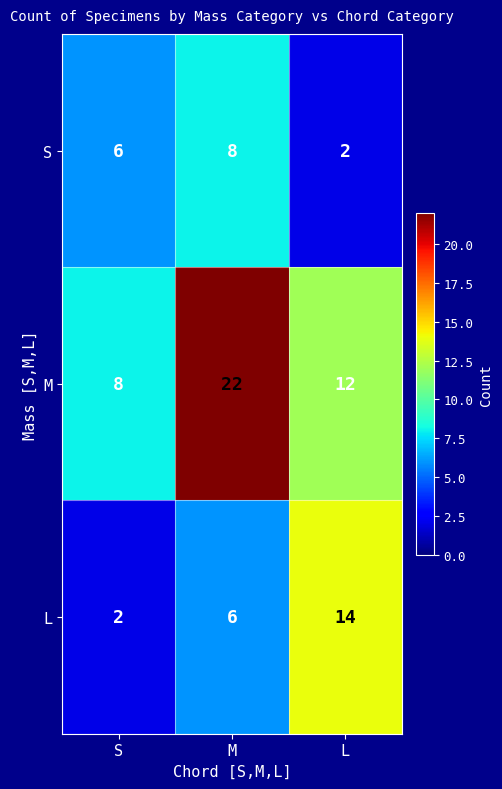

Rank the series by their maximum value, from highest to lowest.

M, L, S